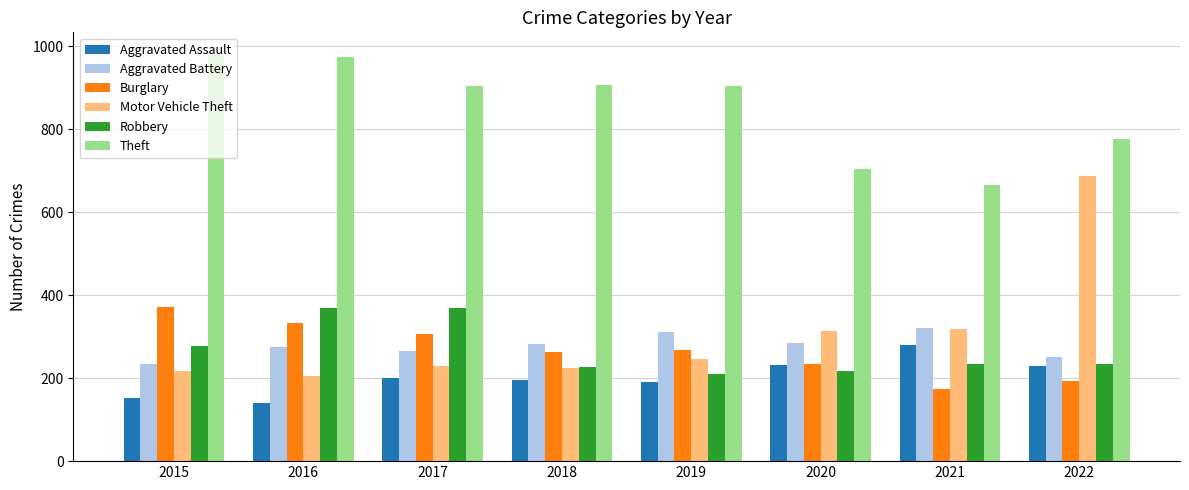

What is the difference between the Theft values at 2016 and 2015?

11